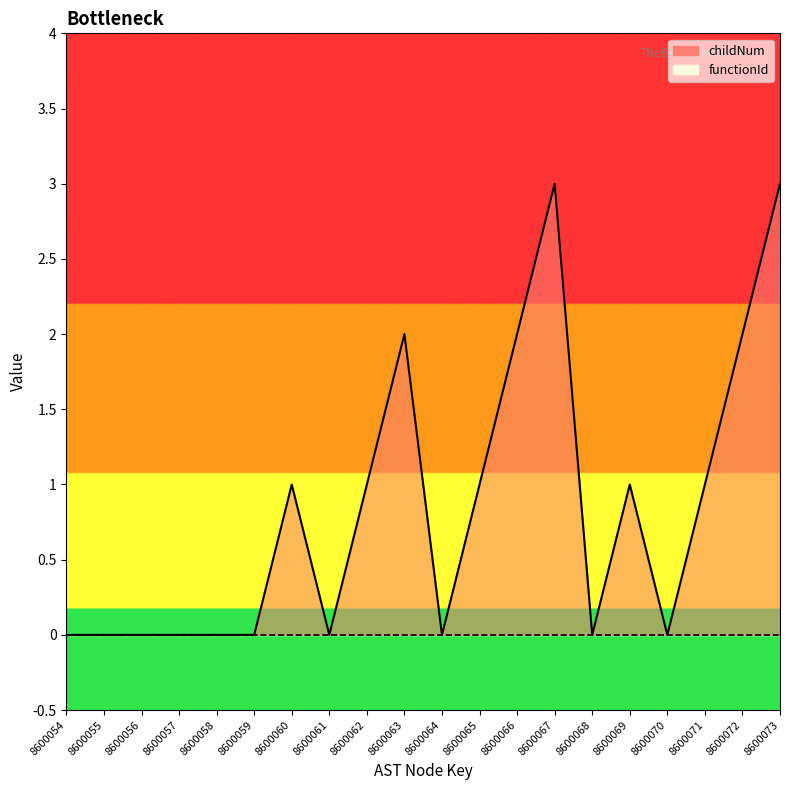

Rank the categories by value from highest to lowest.

8600067, 8600073, 8600063, 8600066, 8600072, 8600060, 8600062, 8600065, 8600069, 8600071, 8600054, 8600055, 8600056, 8600057, 8600058, 8600059, 8600061, 8600064, 8600068, 8600070